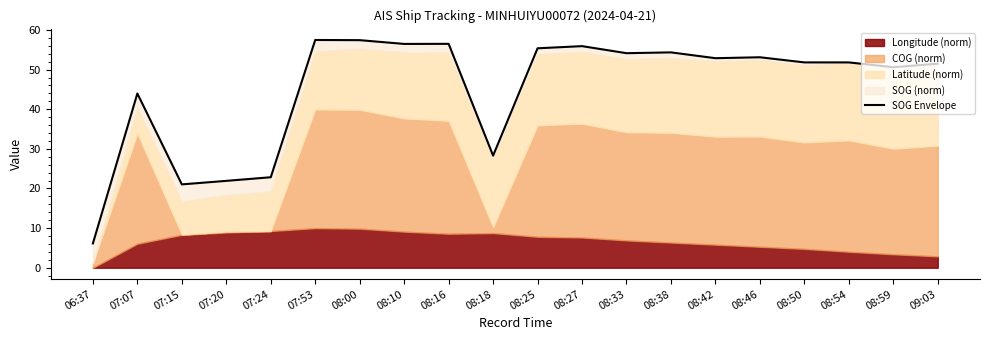

List the labels in order of value, largest first.

07:53, 08:00, 08:16, 08:10, 08:27, 08:25, 08:38, 08:33, 08:46, 08:42, 08:50, 08:54, 09:03, 08:59, 07:07, 08:18, 07:24, 07:20, 07:15, 06:37